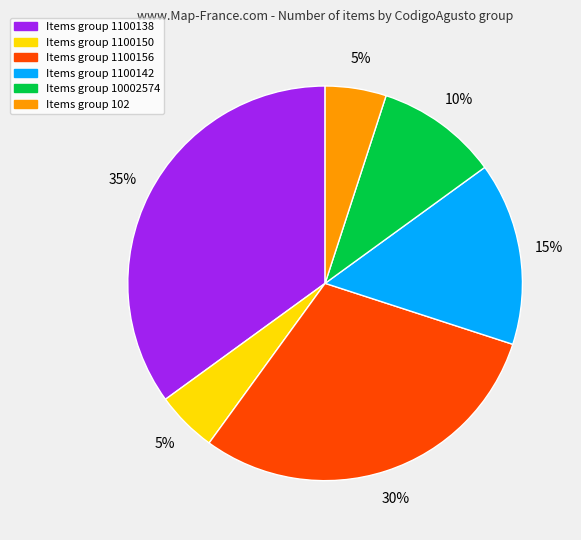

To the nearest percent, what is the difference between the largest and smallest slice percentages?

30%